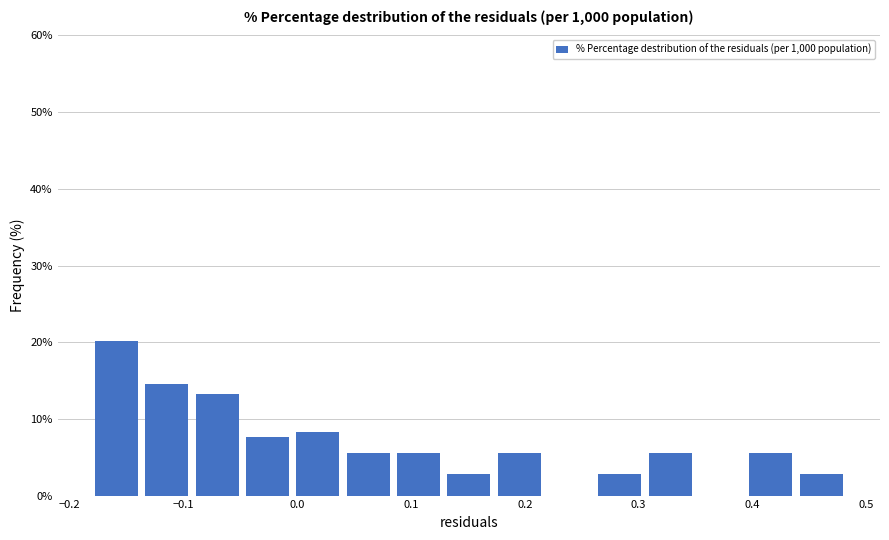

Reading left to right, list every bar in this chart as the range it spans on the x-axis followed by its height. Neither the bar edges nor the heights are printed on the chart, so give them approximately, as read against the axes.

-0.18 to -0.14: 20
-0.14 to -0.09: 15
-0.09 to -0.05: 13
-0.05 to 0.00: 8
0.00 to 0.04: 8
0.04 to 0.08: 6
0.08 to 0.13: 6
0.13 to 0.17: 3
0.17 to 0.22: 6
0.22 to 0.26: 0
0.26 to 0.31: 3
0.31 to 0.35: 6
0.35 to 0.39: 0
0.39 to 0.44: 6
0.44 to 0.48: 3